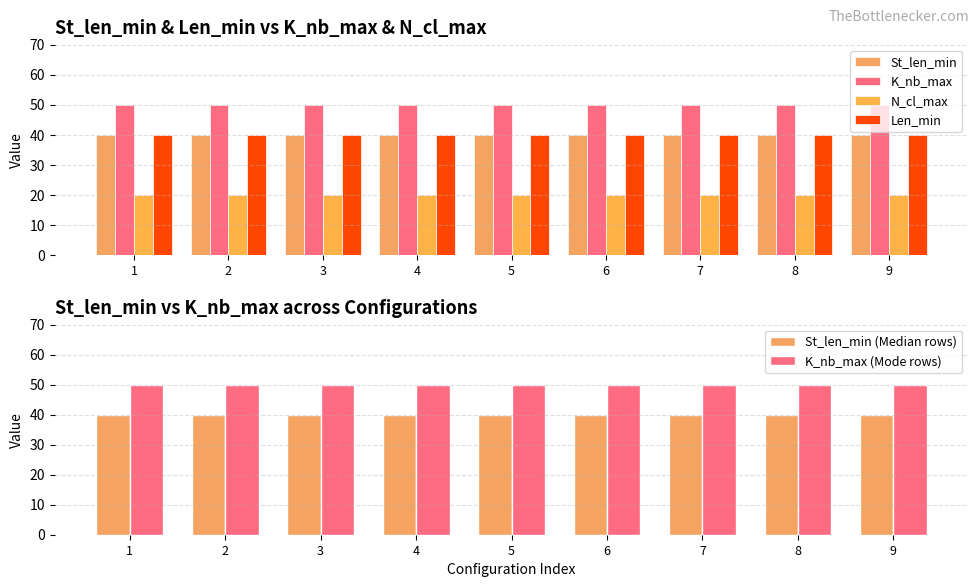

What is the sum of all St_len_min (Median rows) values?

360